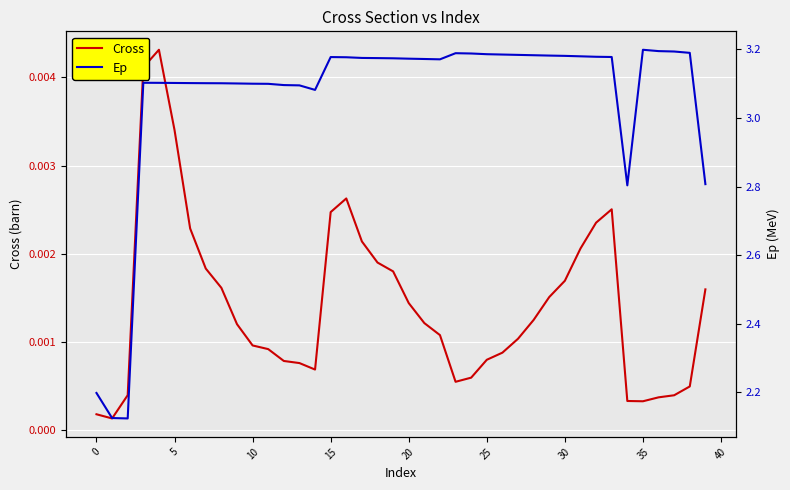

Reading left to right, transcribe all the data shown in this chart.

Cross: 0.0	0.0	0.0	0.0	0.0	0.0	0.0	0.0	0.0	0.0	0.0	0.0	0.0	0.0	0.0	0.0	0.0	0.0	0.0	0.0	0.0	0.0	0.0	0.0	0.0	0.0	0.0	0.0	0.0	0.0	0.0	0.0	0.0	0.0	0.0	0.0	0.0	0.0	0.0	0.0
Ep: 2.2	2.1	2.1	3.1	3.1	3.1	3.1	3.1	3.1	3.1	3.1	3.1	3.1	3.1	3.1	3.2	3.2	3.2	3.2	3.2	3.2	3.2	3.2	3.2	3.2	3.2	3.2	3.2	3.2	3.2	3.2	3.2	3.2	3.2	2.8	3.2	3.2	3.2	3.2	2.8